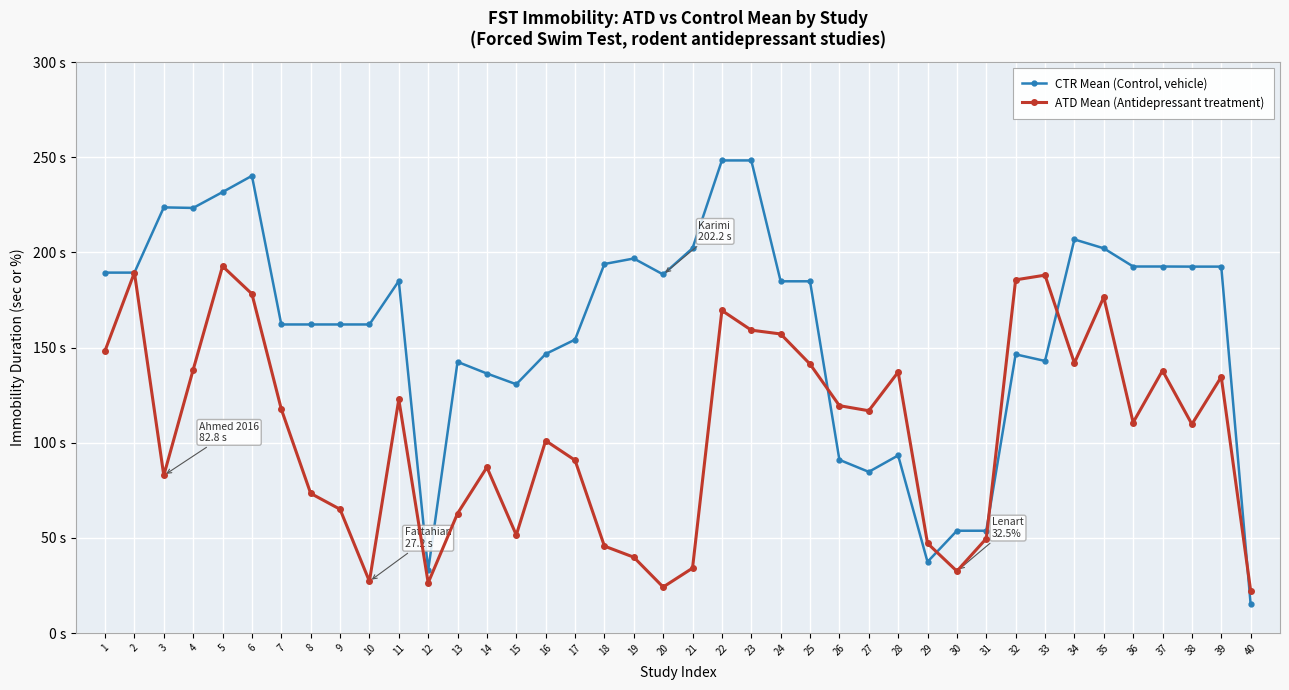

Does the chart have visible grid lines?

Yes